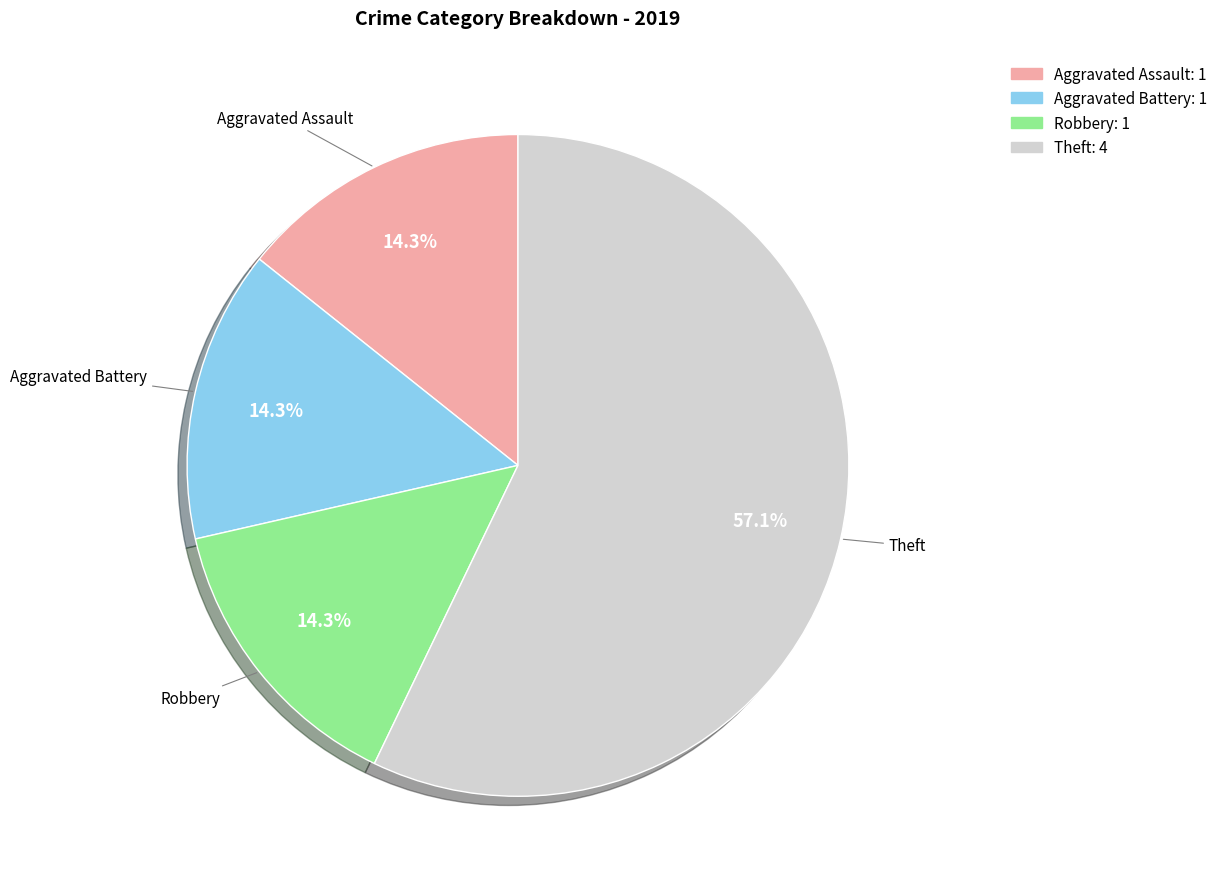

Which has a higher value, Robbery or Theft?

Theft